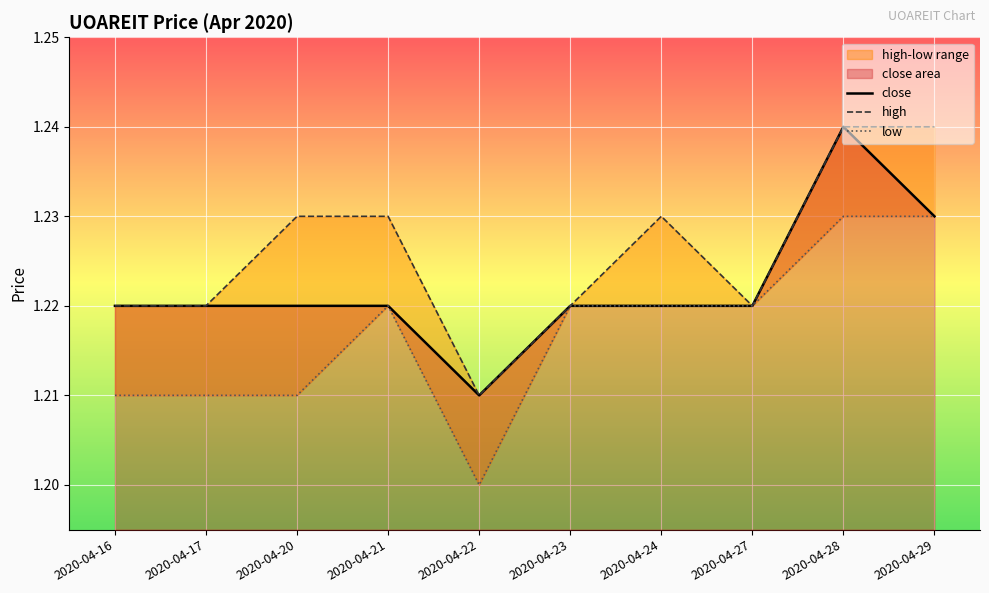

The high series shows 2.0 at 2020-04-24. True or false?

False